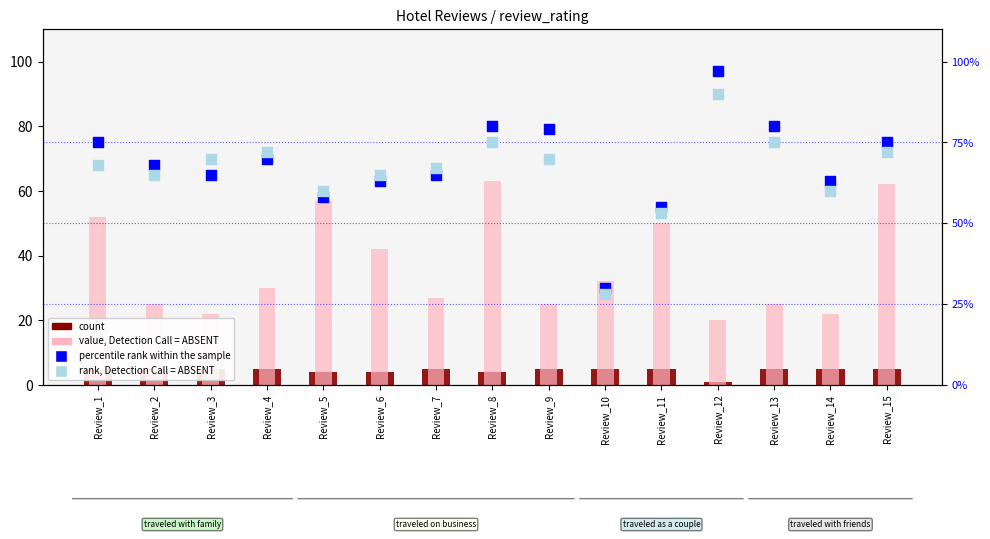

At how many categories does at least one series exceed 23?

15